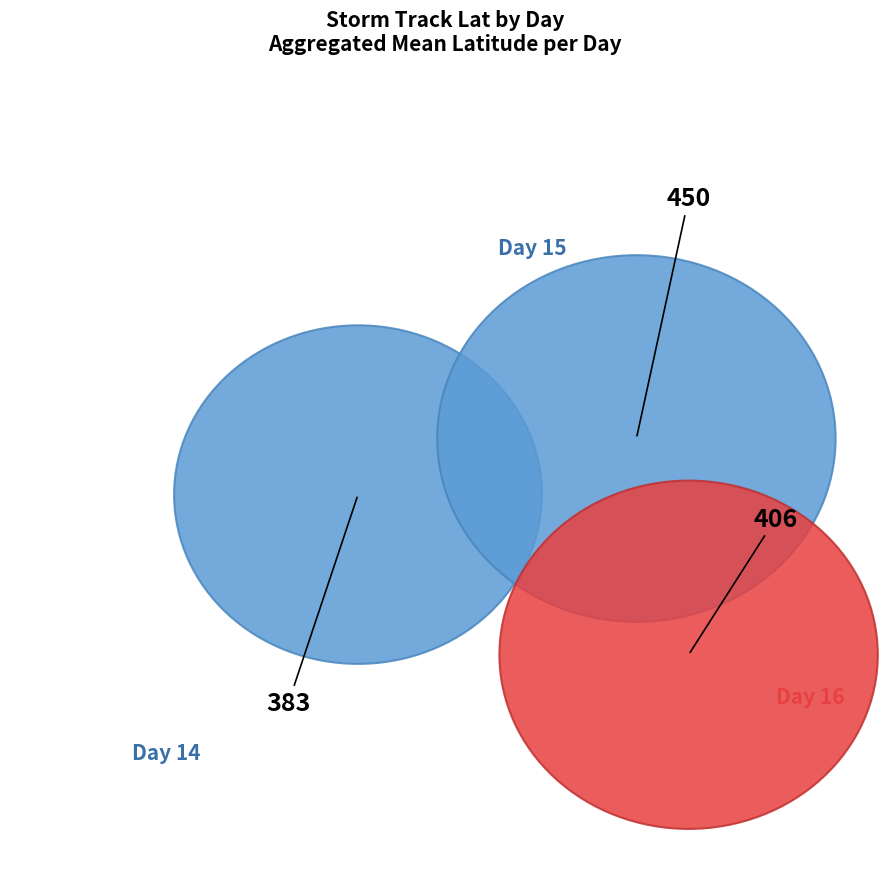

To the nearest percent, what is the average slice percentage?

5%